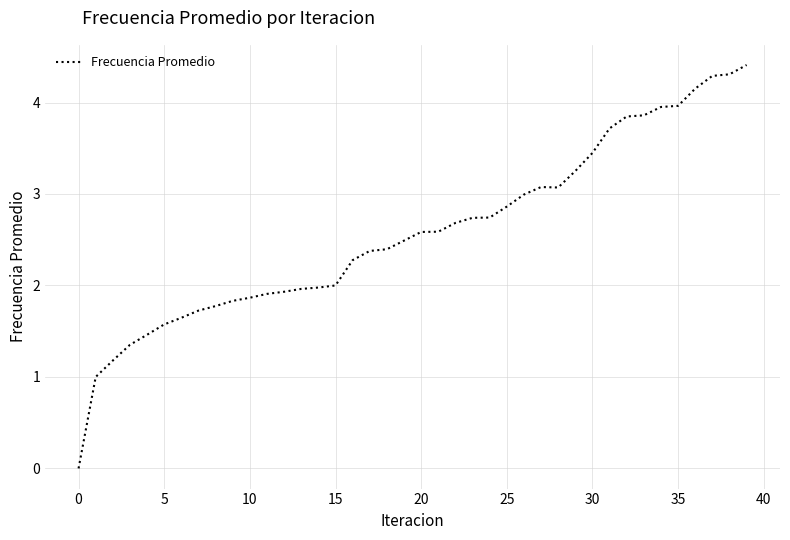

What is the maximum value shown in the chart?

4.4